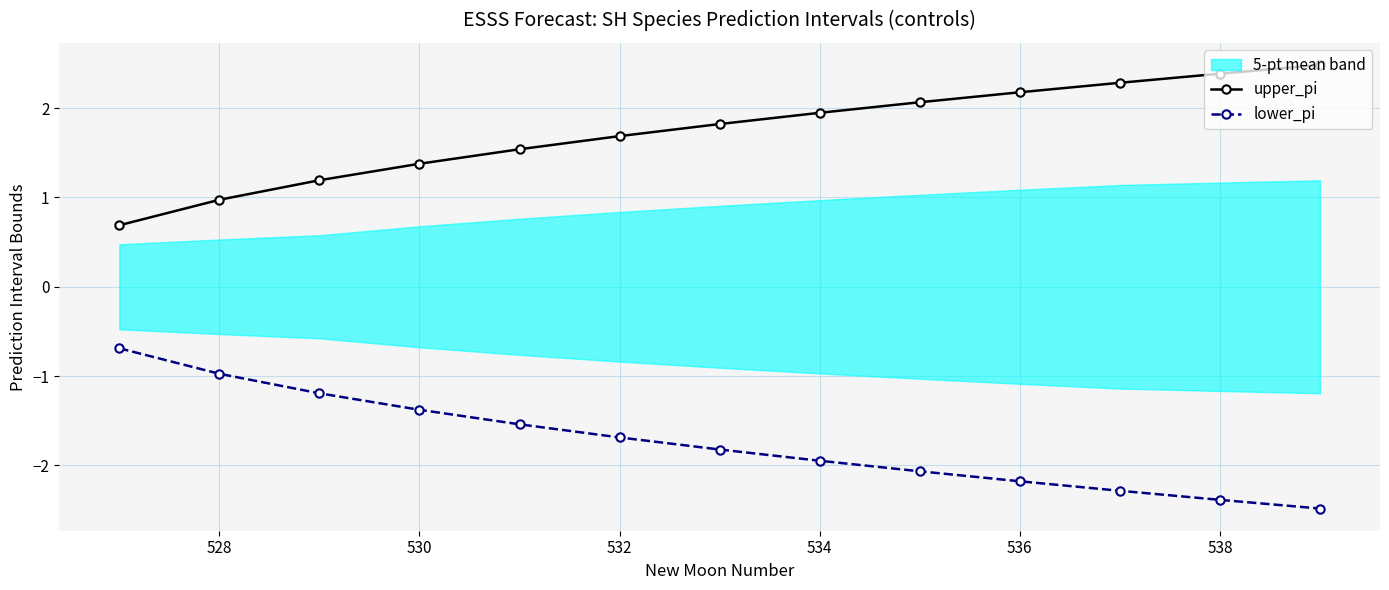

At which label is upper_pi closest to 1?

528